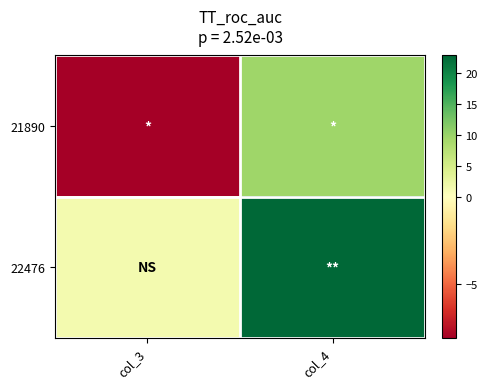

Between col_3 and col_4, which is larger?

col_4